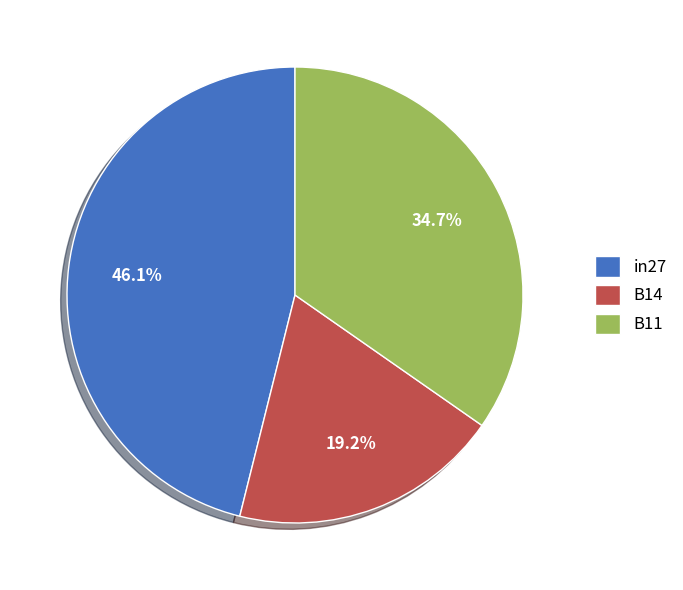

Do B14 and in27 together represent more than half of the pie?

Yes